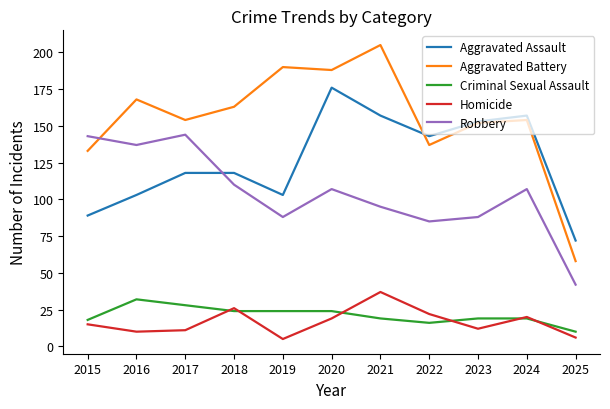

What is the difference between the maximum and second lowest values in the Aggravated Assault series?

87